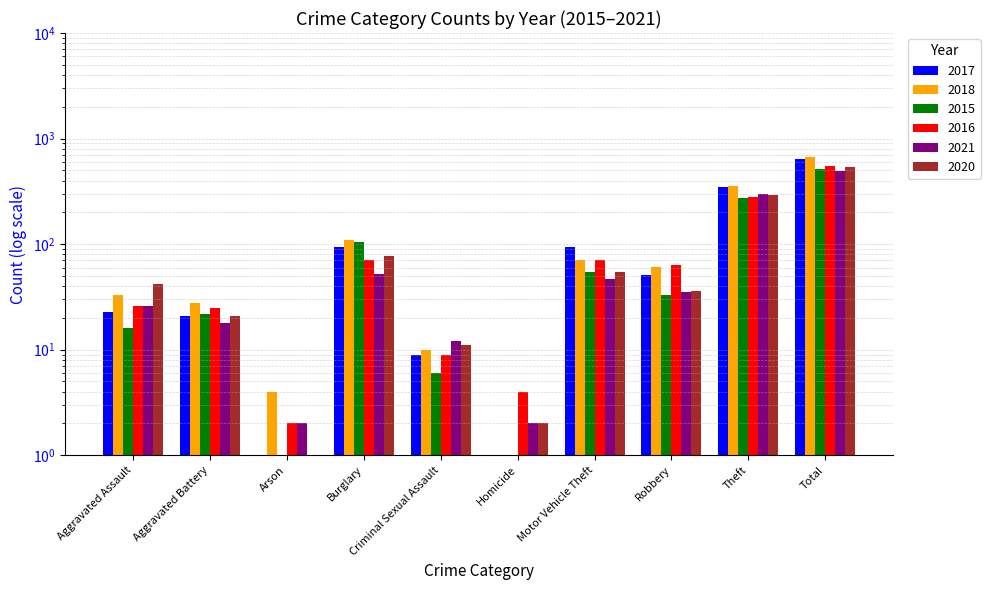

The 2016 series shows 7 at Homicide. True or false?

False